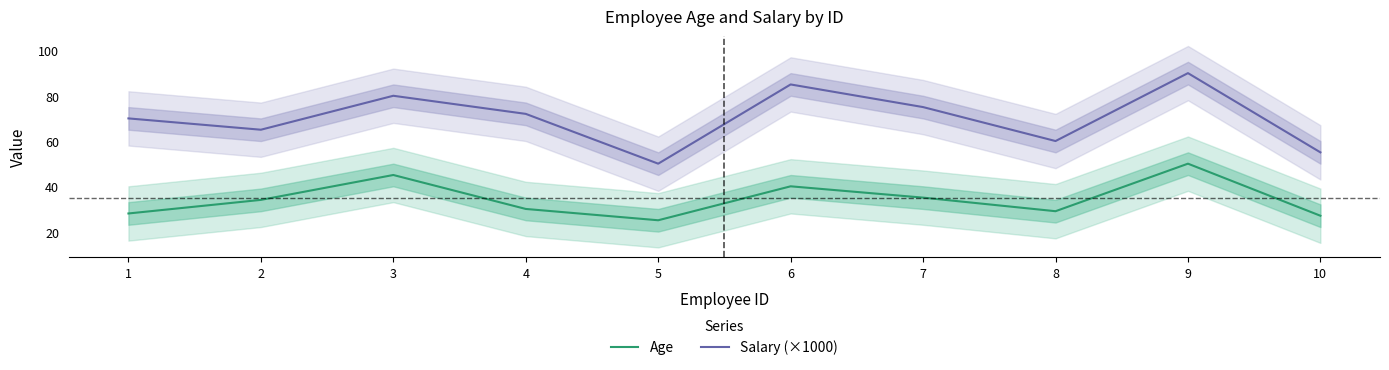

True or false: Age and Salary (×1000) cross at least once.

False